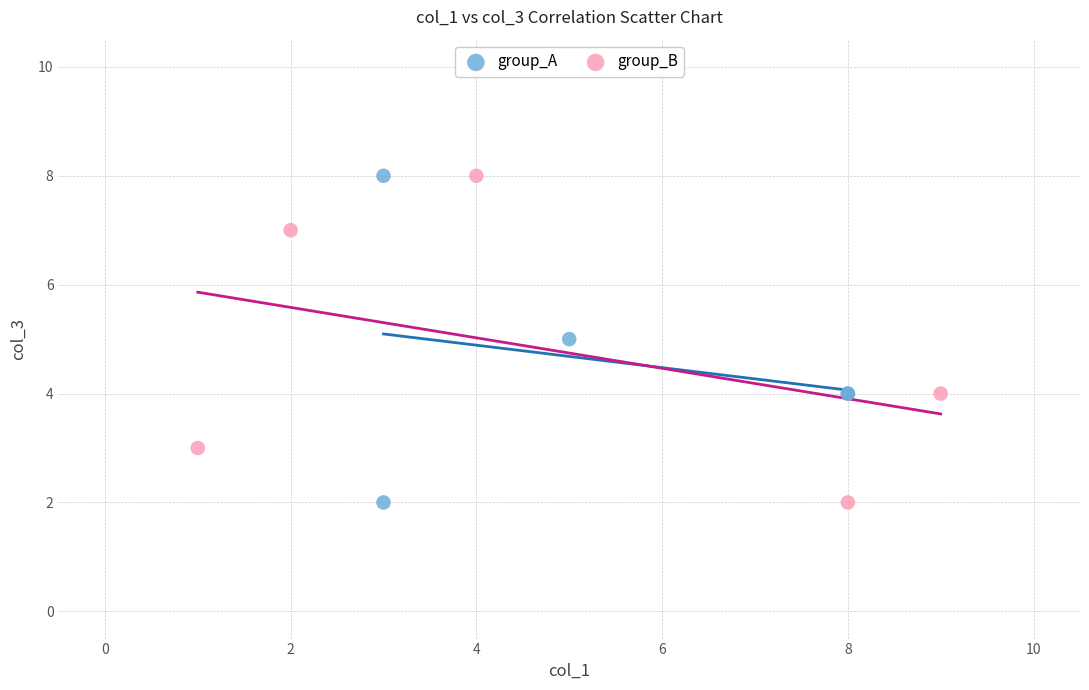

What are all the series names shown in the legend?

group_A, group_B